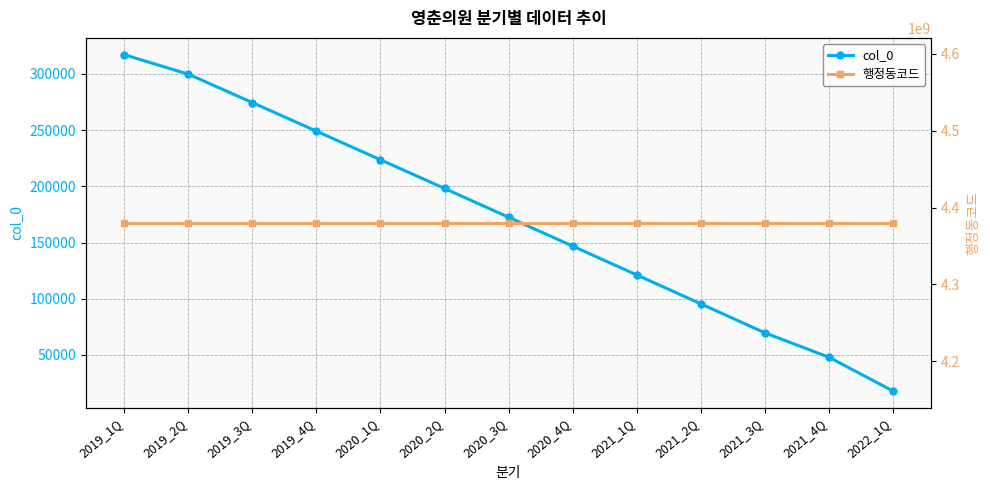

Which category has the lowest value in the 행정동코드 series?

2019_1Q